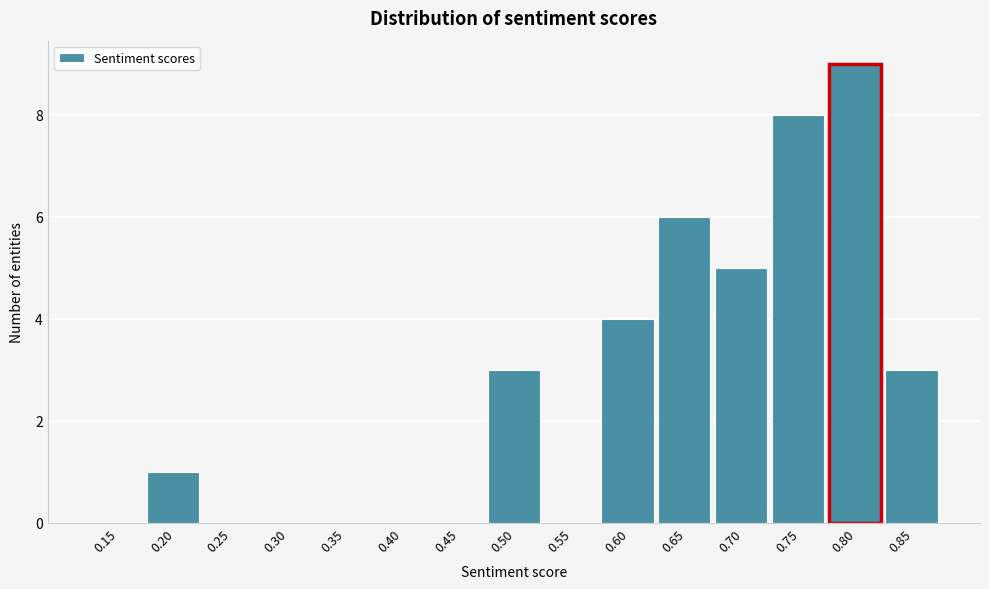

Reading left to right, what are all the values shown in this chart?

0.15=0	0.20=1	0.25=0	0.30=0	0.35=0	0.40=0	0.45=0	0.50=3	0.55=0	0.60=4	0.65=6	0.70=5	0.75=8	0.80=9	0.85=3